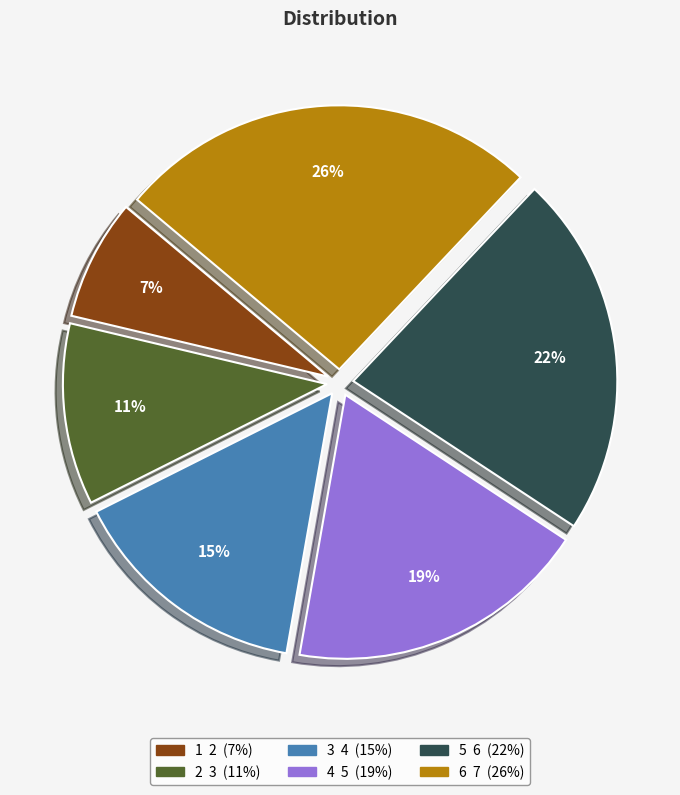

The 3 slice represents 15% of the pie. True or false?

True